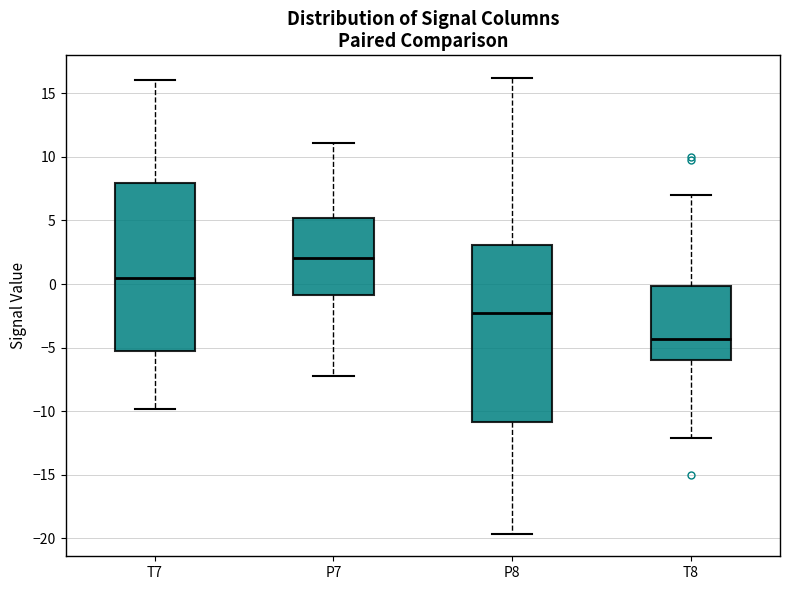

Reading left to right, transcribe this box plot: for each box, give where its median line is, the range the box spans, and where its two whiskers end, as read against the y-axis. The values are not printed on the chart, so give them approximately, as read against the axis.

T7: median 0.5, box -5.5 to 8.0, whiskers -10.0 to 16.0
P7: median 2.0, box -1.0 to 5.0, whiskers -7.0 to 11.0
P8: median -2.5, box -11.0 to 3.0, whiskers -19.5 to 16.0
T8: median -4.5, box -6.0 to 0.0, whiskers -12.0 to 7.0